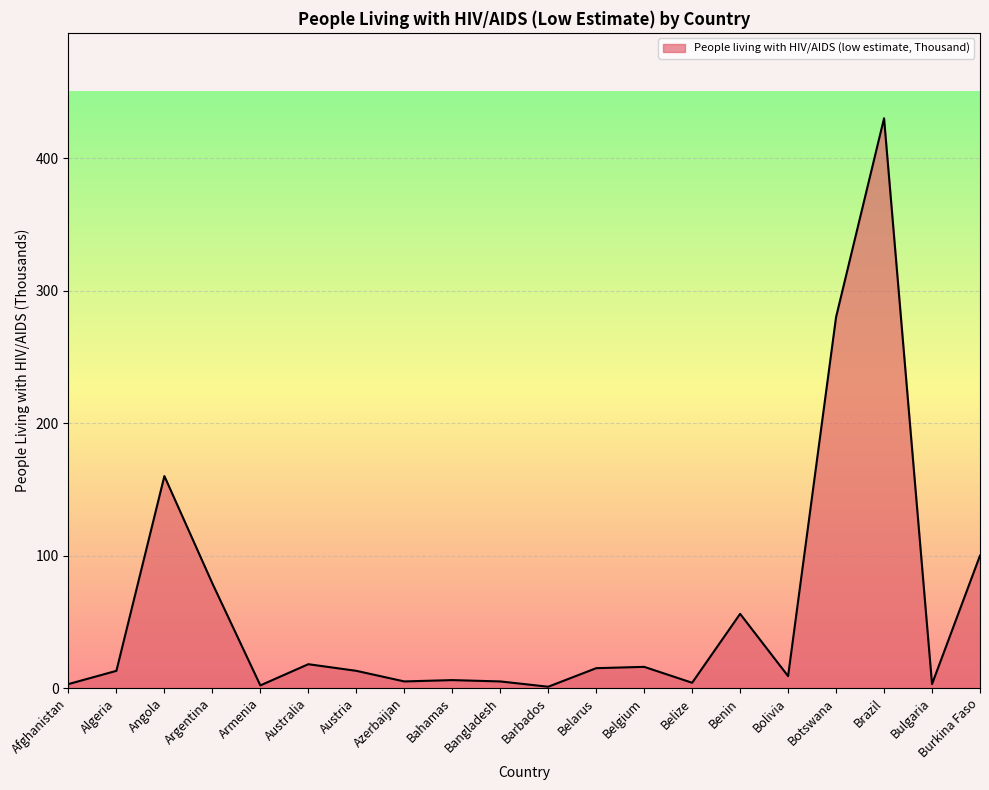

What is the average value?

61